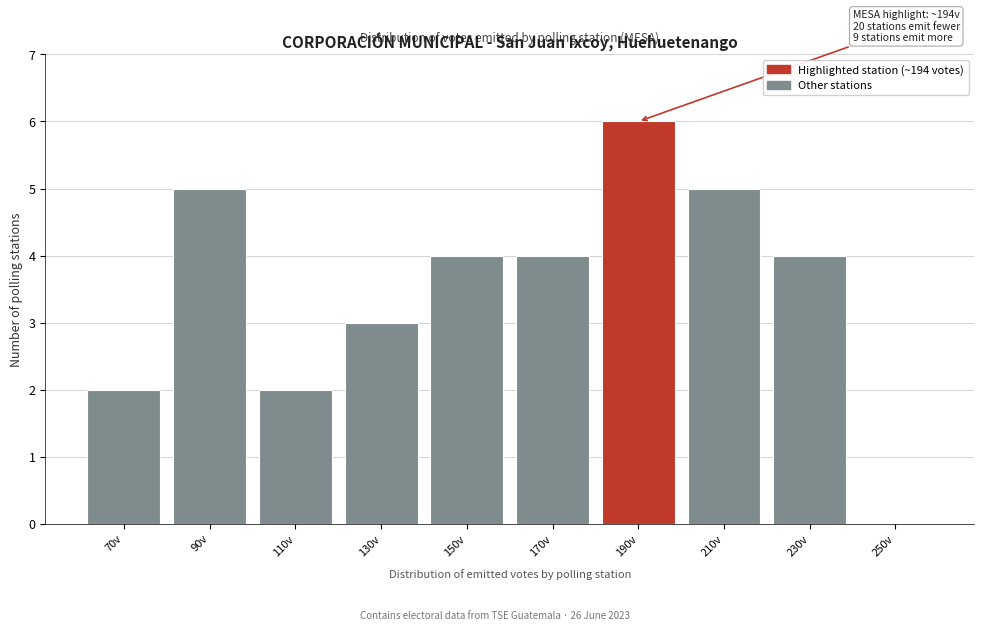

Reading right to left, list all the values displayed in this chart.

250v=0	230v=4	210v=5	190v=6	170v=4	150v=4	130v=3	110v=2	90v=5	70v=2